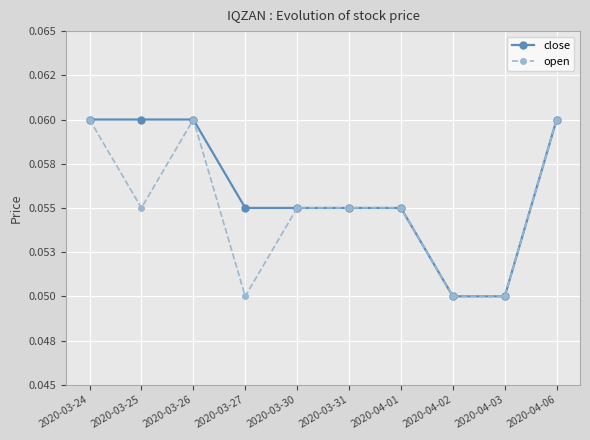

What are all the series names shown in the legend?

close, open